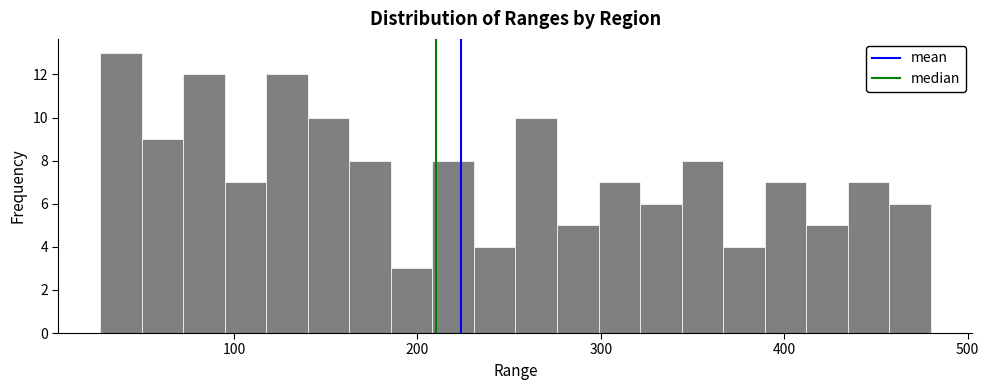

Read against the x-axis, roughly where is the centre of the tallest bar?

40